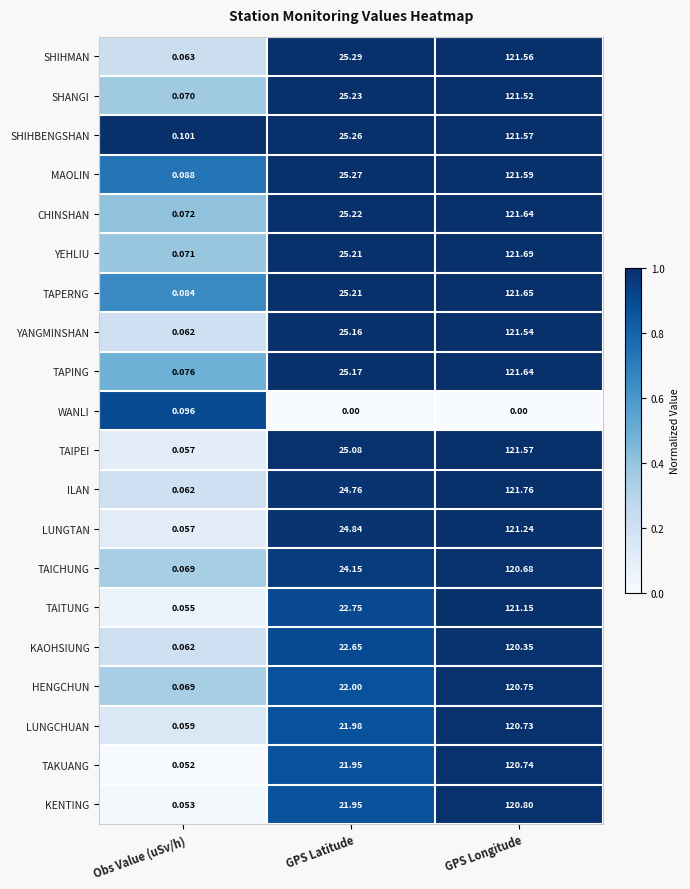

Between Obs Value (uSv/h) and GPS Longitude, which series saw the biggest shift?

ILAN